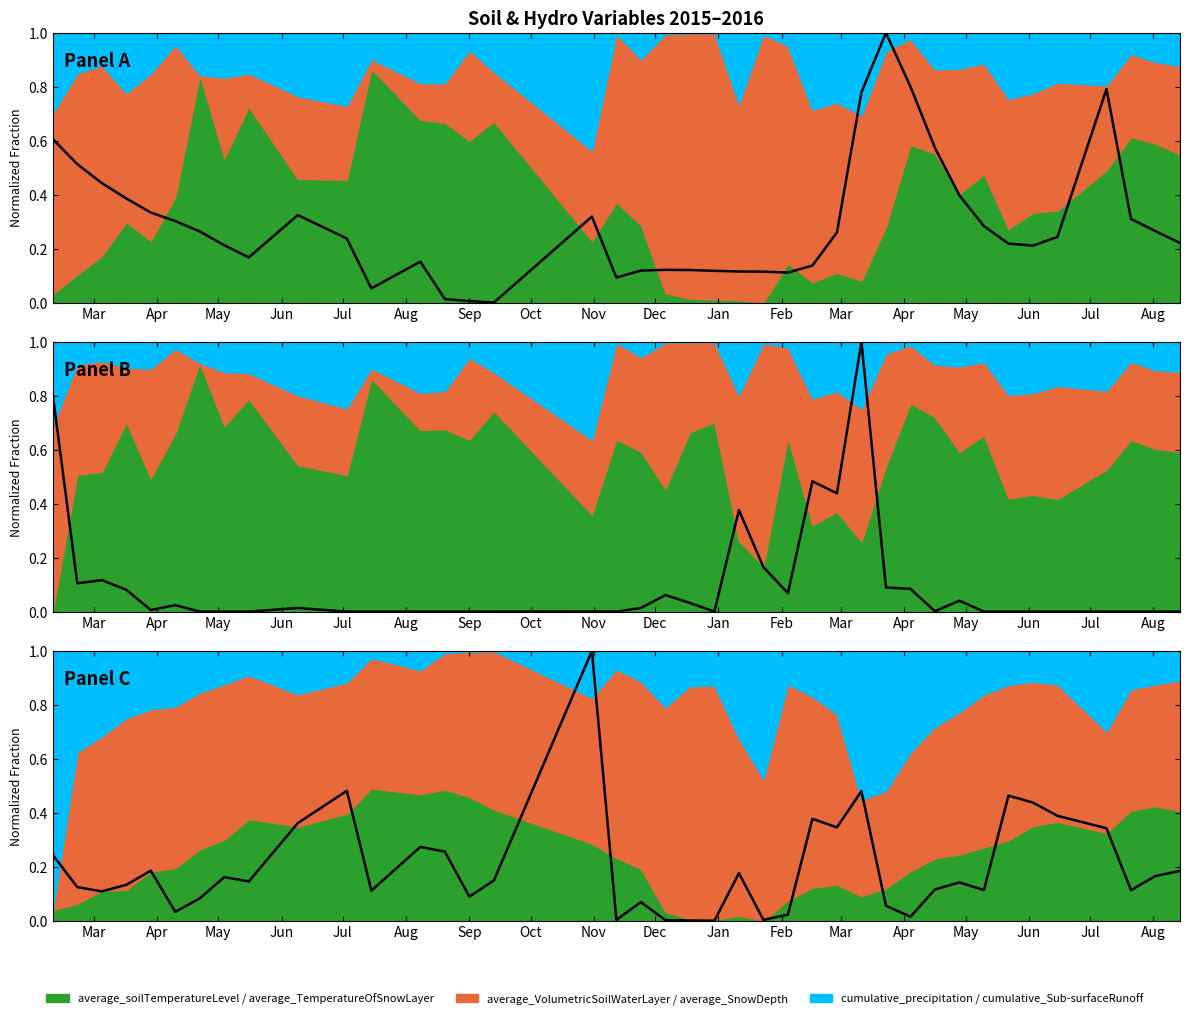

Where do cumulative_Sub-surfaceRunoff and cumulative_precipitation first cross each other?

Nov and Dec